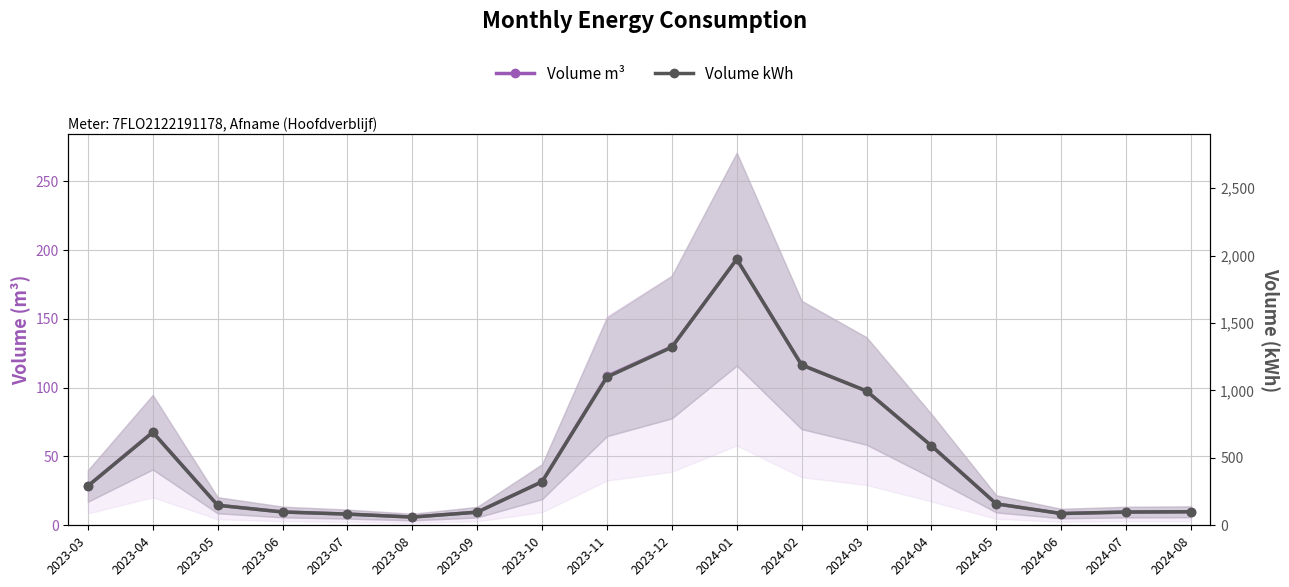

What is the average value of the Volume m³ series?

51.3